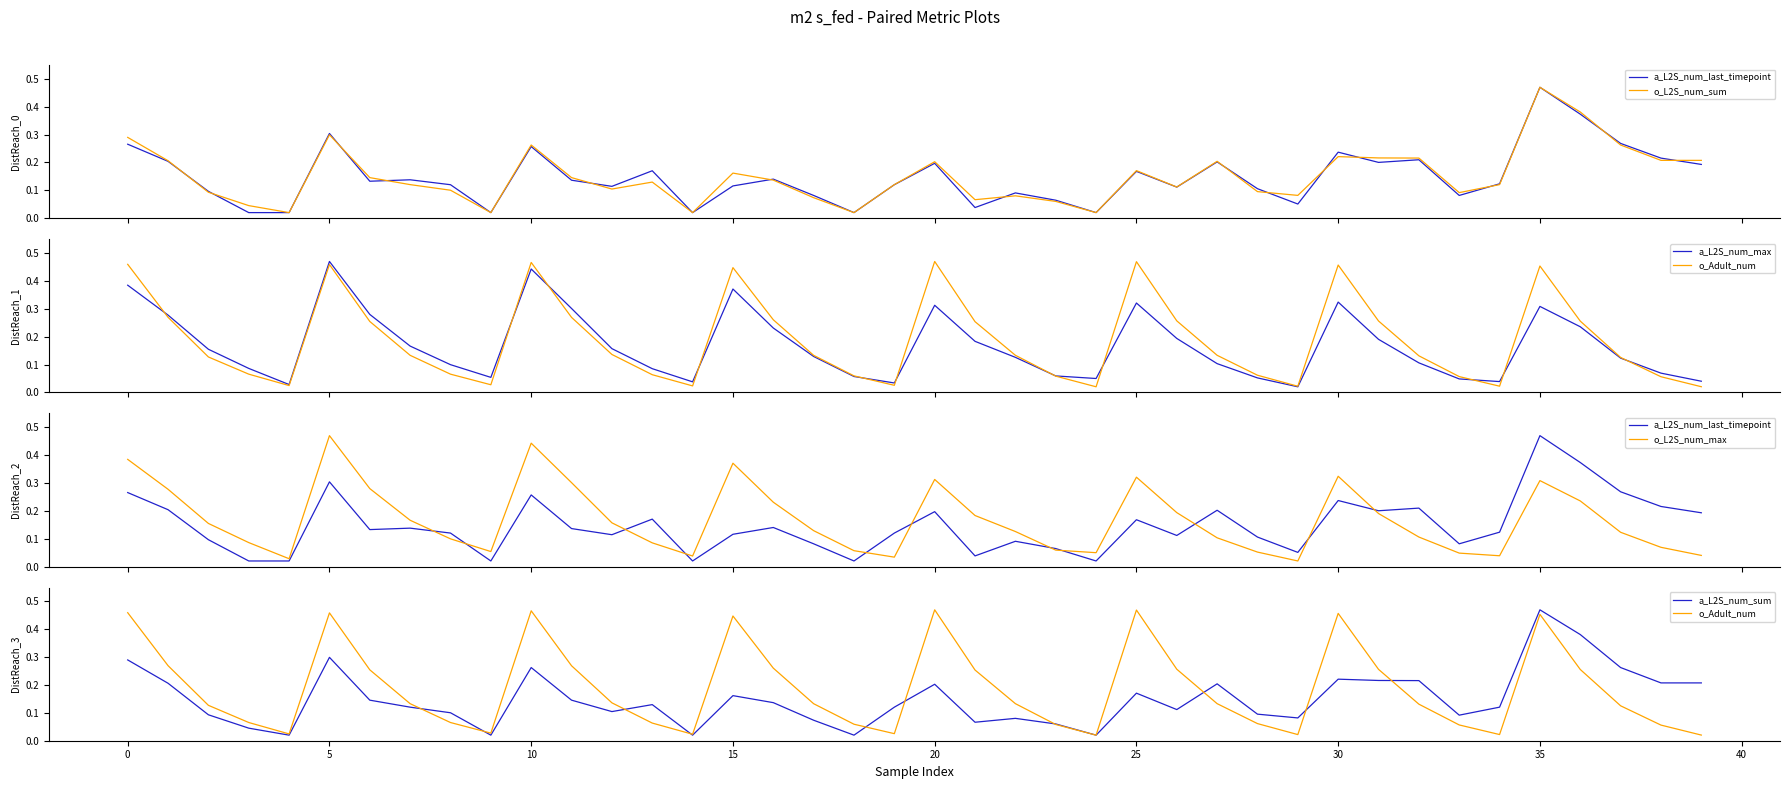

Reading left to right, what are all the values shown in this chart?

a_L2S_num_last_timepoint: 0.3	0.2	0.1	0.0	0.0	0.3	0.1	0.1	0.1	0.0	0.3	0.1	0.1	0.2	0.0	0.1	0.1	0.1	0.0	0.1	0.2	0.0	0.1	0.1	0.0	0.2	0.1	0.2	0.1	0.1	0.2	0.2	0.2	0.1	0.1	0.5	0.4	0.3	0.2	0.2
o_L2S_num_sum: 0.3	0.2	0.1	0.0	0.0	0.3	0.1	0.1	0.1	0.0	0.3	0.1	0.1	0.1	0.0	0.2	0.1	0.1	0.0	0.1	0.2	0.1	0.1	0.1	0.0	0.2	0.1	0.2	0.1	0.1	0.2	0.2	0.2	0.1	0.1	0.5	0.4	0.3	0.2	0.2
a_L2S_num_max: 0.4	0.3	0.2	0.1	0.0	0.5	0.3	0.2	0.1	0.1	0.4	0.3	0.2	0.1	0.0	0.4	0.2	0.1	0.1	0.0	0.3	0.2	0.1	0.1	0.0	0.3	0.2	0.1	0.1	0.0	0.3	0.2	0.1	0.0	0.0	0.3	0.2	0.1	0.1	0.0
o_Adult_num: 0.5	0.3	0.1	0.1	0.0	0.5	0.3	0.1	0.1	0.0	0.5	0.3	0.1	0.1	0.0	0.4	0.3	0.1	0.1	0.0	0.5	0.3	0.1	0.1	0.0	0.5	0.3	0.1	0.1	0.0	0.5	0.3	0.1	0.1	0.0	0.5	0.3	0.1	0.1	0.0
o_L2S_num_max: 0.4	0.3	0.2	0.1	0.0	0.5	0.3	0.2	0.1	0.1	0.4	0.3	0.2	0.1	0.0	0.4	0.2	0.1	0.1	0.0	0.3	0.2	0.1	0.1	0.0	0.3	0.2	0.1	0.1	0.0	0.3	0.2	0.1	0.0	0.0	0.3	0.2	0.1	0.1	0.0
a_L2S_num_sum: 0.3	0.2	0.1	0.0	0.0	0.3	0.1	0.1	0.1	0.0	0.3	0.1	0.1	0.1	0.0	0.2	0.1	0.1	0.0	0.1	0.2	0.1	0.1	0.1	0.0	0.2	0.1	0.2	0.1	0.1	0.2	0.2	0.2	0.1	0.1	0.5	0.4	0.3	0.2	0.2